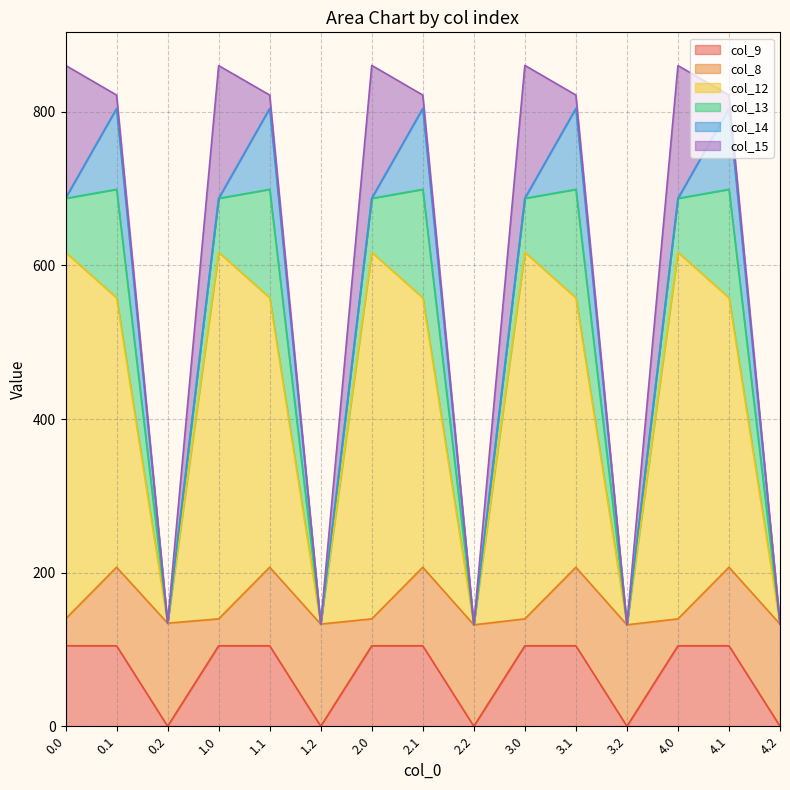

Which category has the lowest value across all series?

0.2